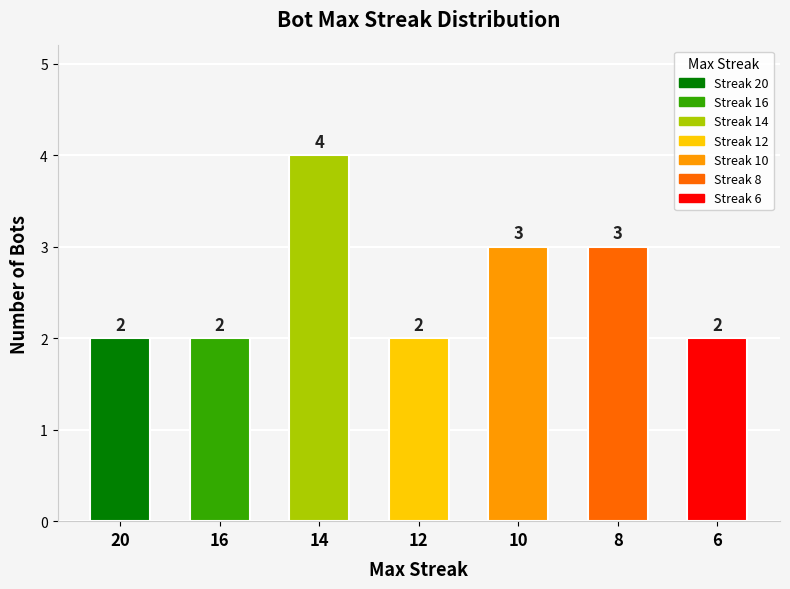

What is the sum of the values at 6 and 10?

5